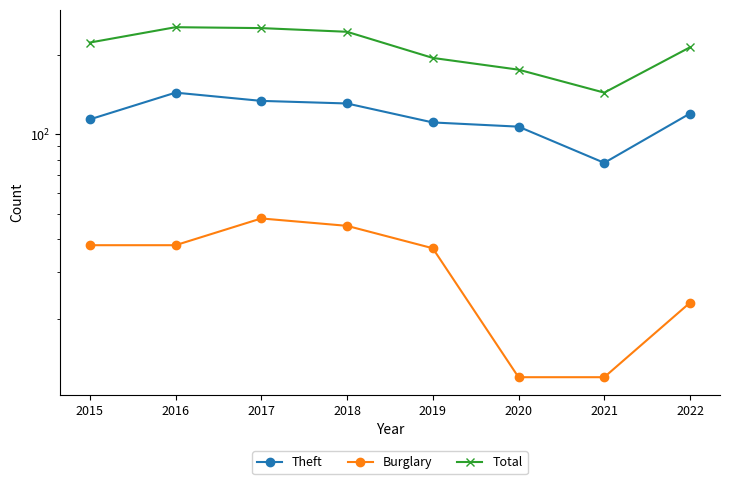

Reading left to right, transcribe all the data shown in this chart.

Theft: 114	144	134	131	111	107	78	120
Burglary: 38	38	48	45	37	12	12	23
Total: 223	255	253	245	195	176	144	214